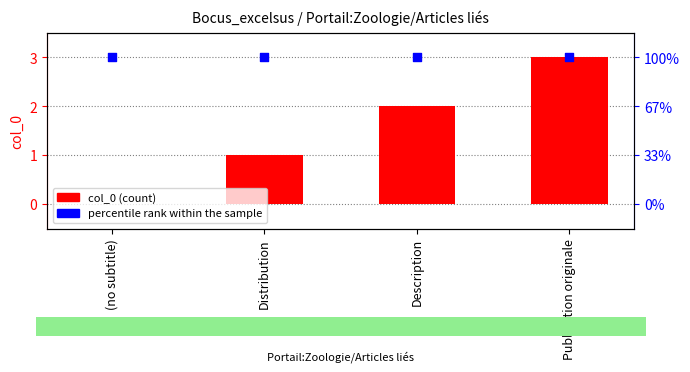

What are all the series names shown in the legend?

col_0, percentile rank within the sample